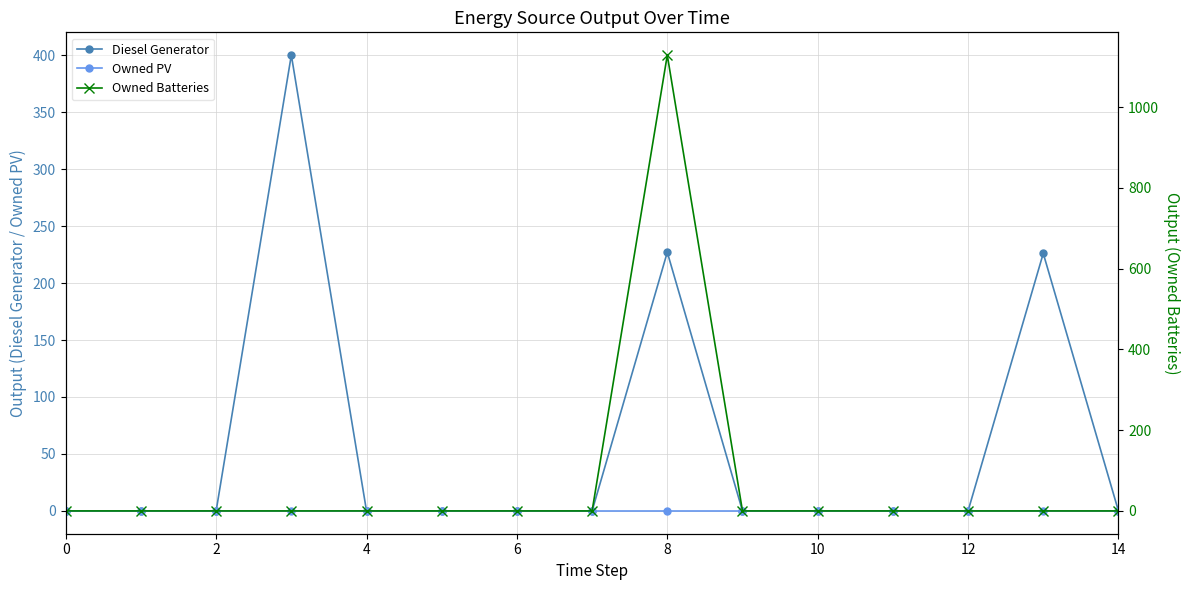

True or false: Diesel Generator and Owned Batteries cross at least once.

False